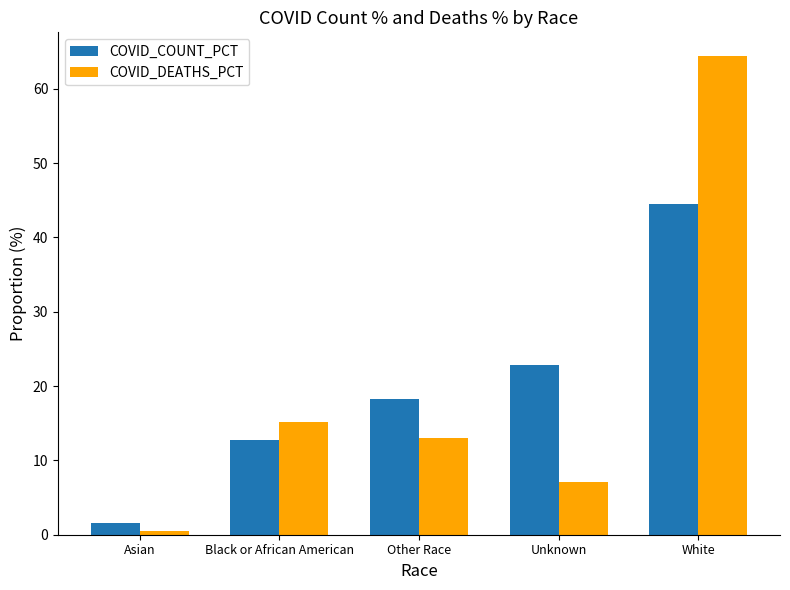

What is the label of the 4th bar from the right?

Black or African American